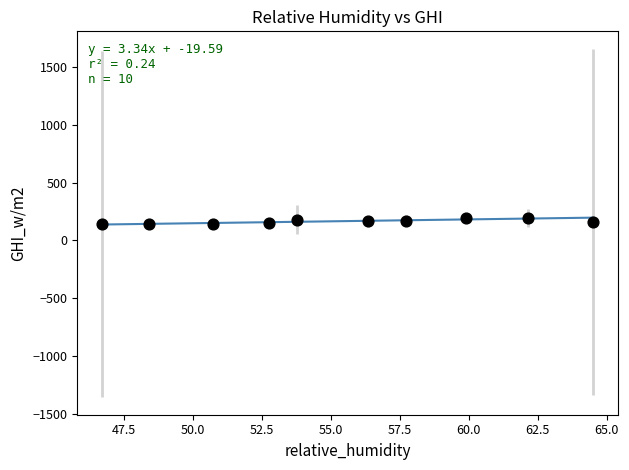

What is the range of X values (max minus min)?

17.8